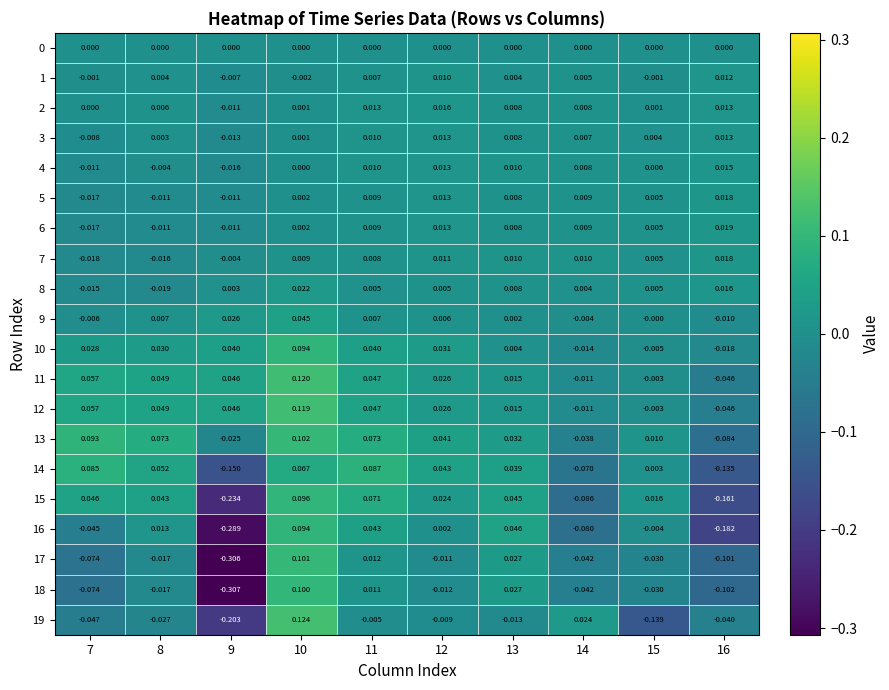

At which category is the sum across all series the highest?

10